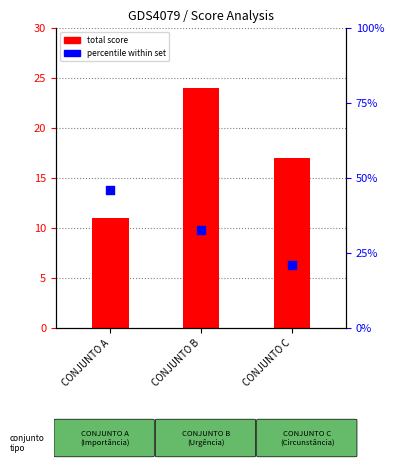

At which category is the sum across all series the highest?

CONJUNTO A